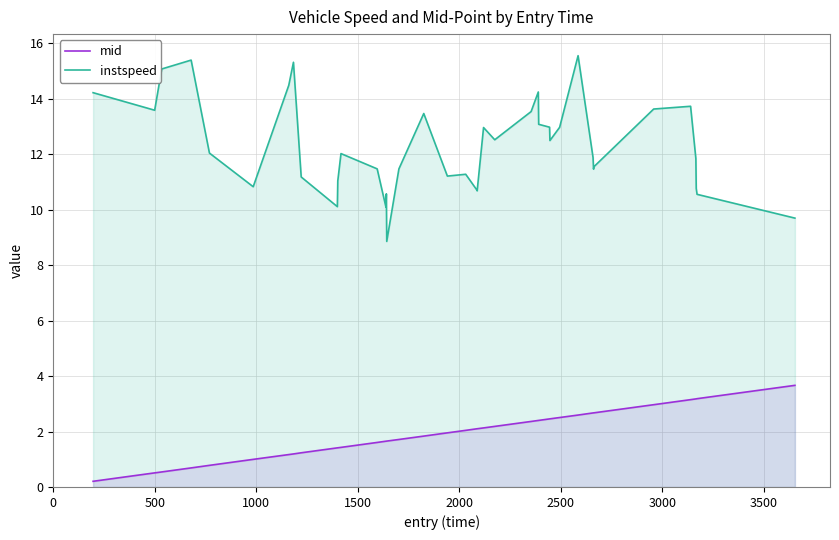

What is the maximum value for instspeed?

15.6